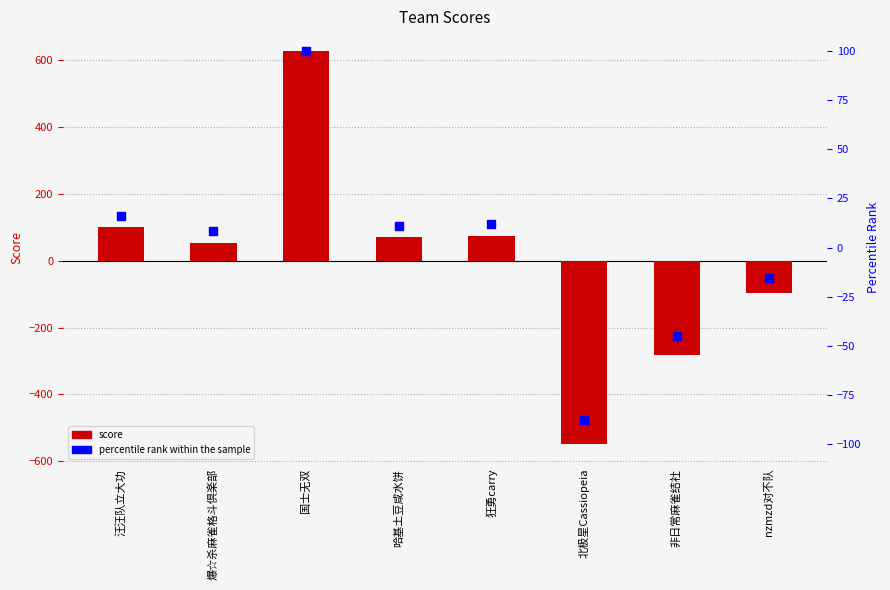

At which category is the sum across all series the highest?

国士无双